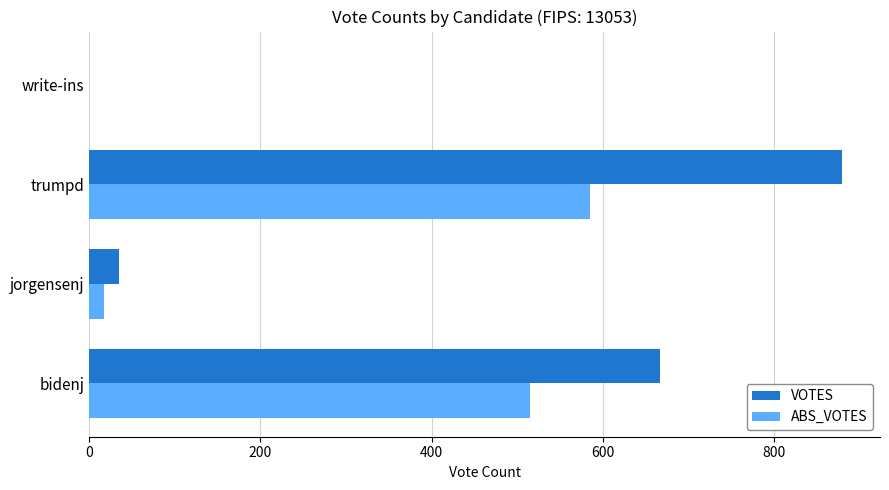

The ABS_VOTES series shows 952 at trumpd. True or false?

False